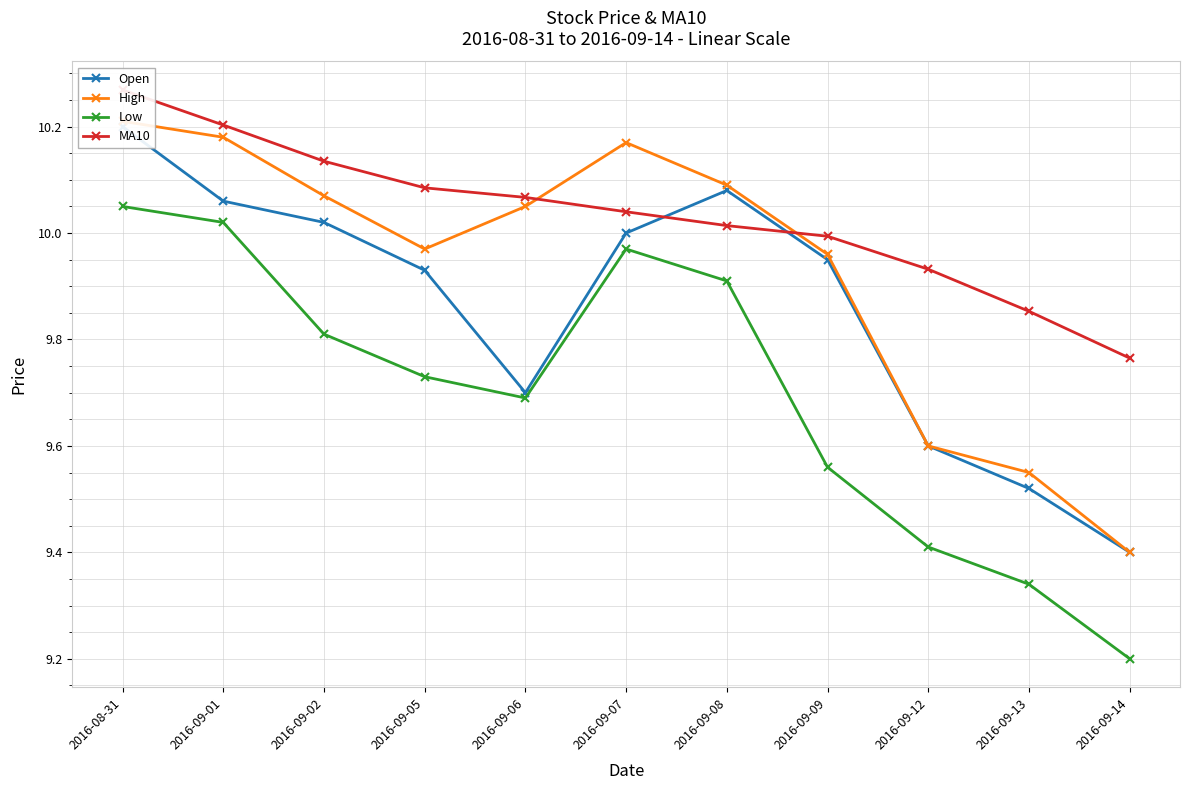

What is the difference between the maximum and second lowest values in the MA10 series?

0.4